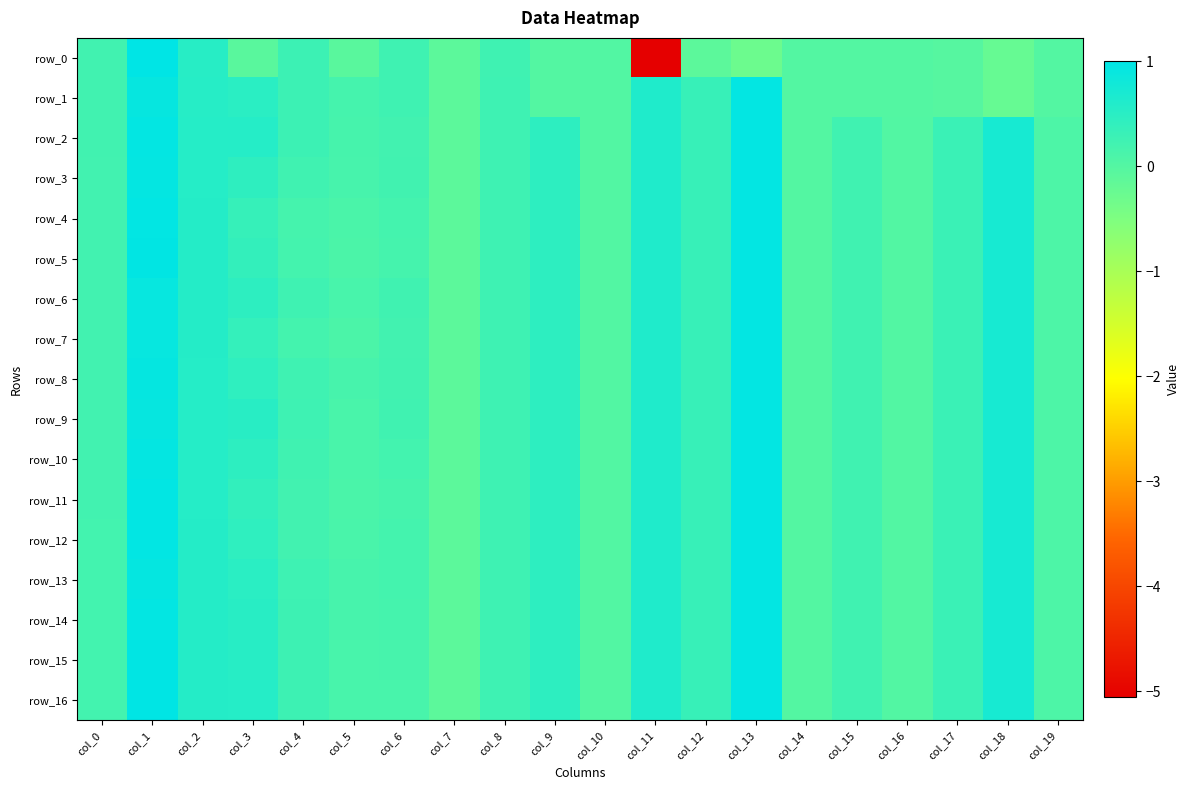

Between col_5 and col_3, which is larger?

col_5